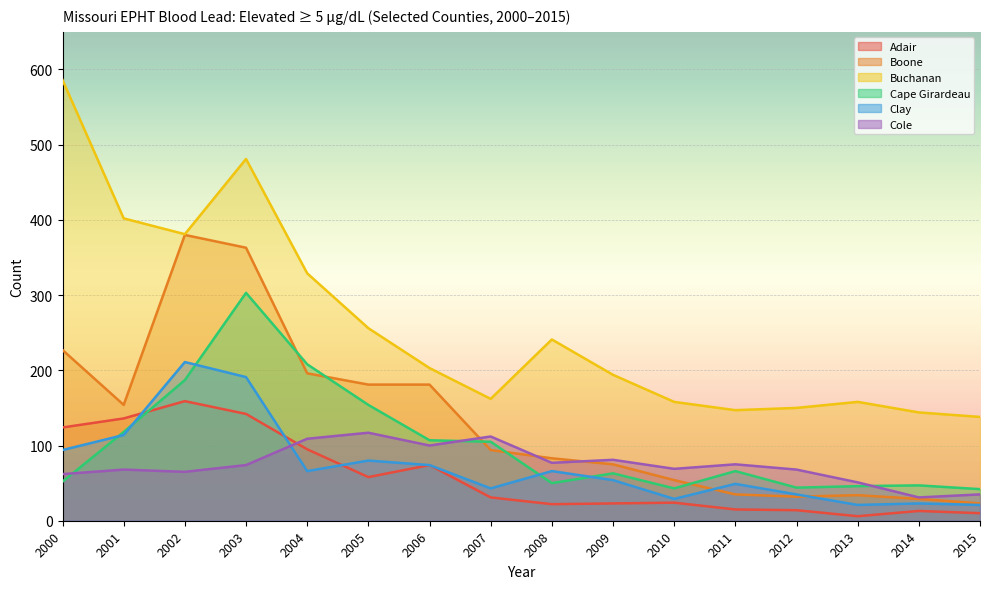

True or false: Clay has more than 2 interior local peaks.

True